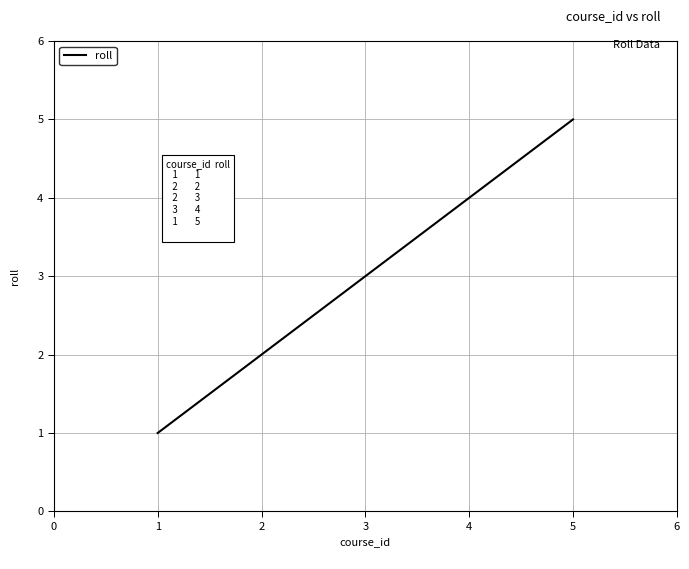

How many values are below 3?

2